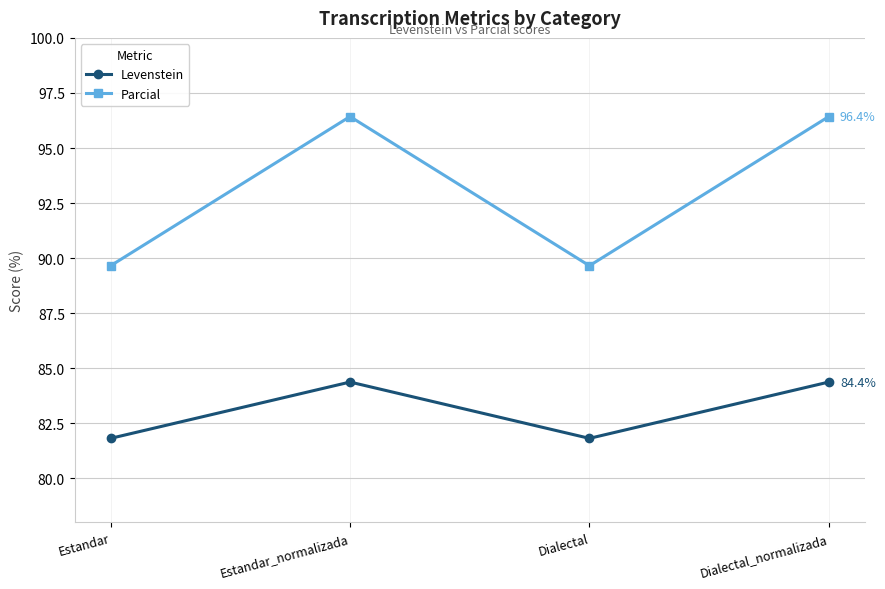

Reading left to right, what are all the values shown in this chart?

Levenstein: 81.8	84.4	81.8	84.4
Parcial: 89.7	96.4	89.7	96.4